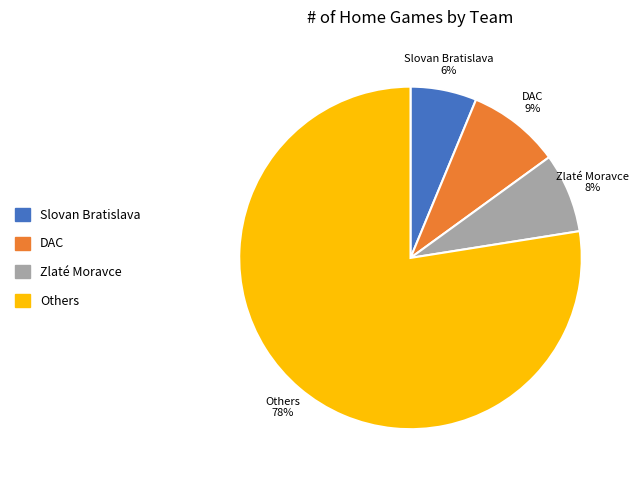

To the nearest percent, what is the combined percentage of Slovan Bratislava and Zlaté Moravce?

14%